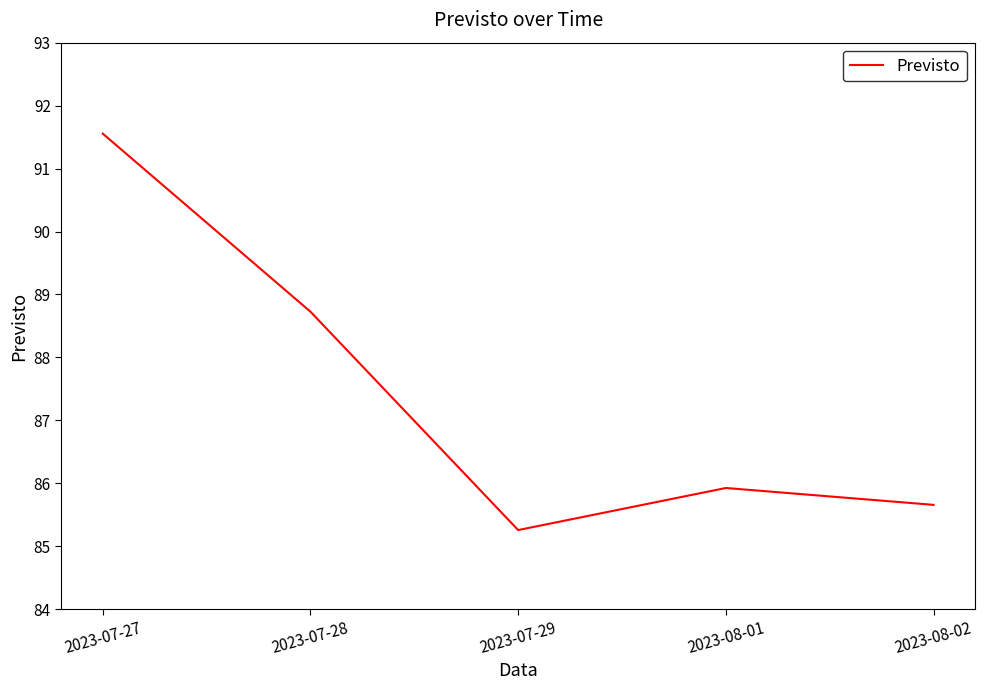

The value at 2023-07-27 is 150.3. True or false?

False